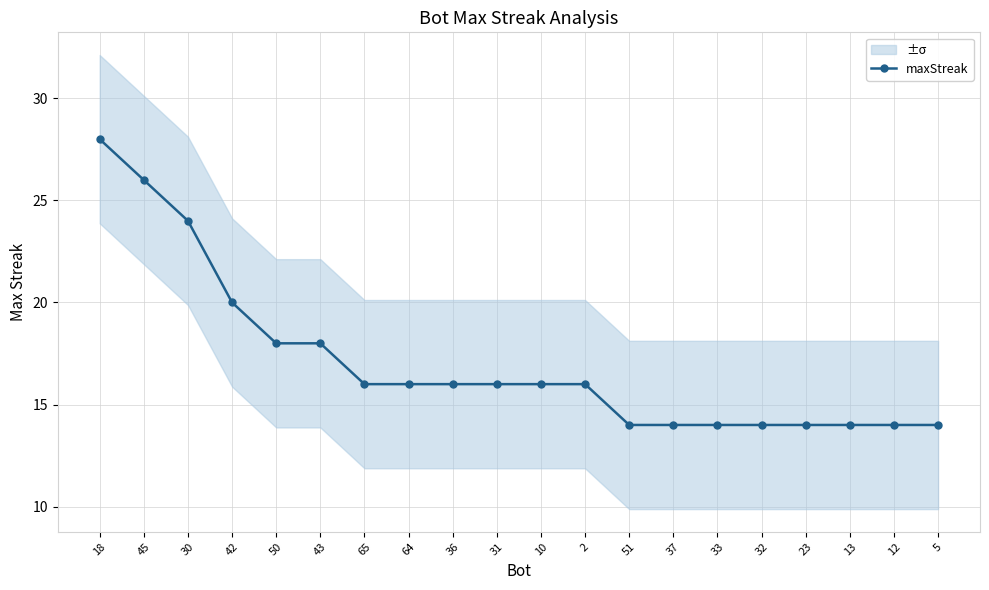

Where is the data nearest to the value 21?

42